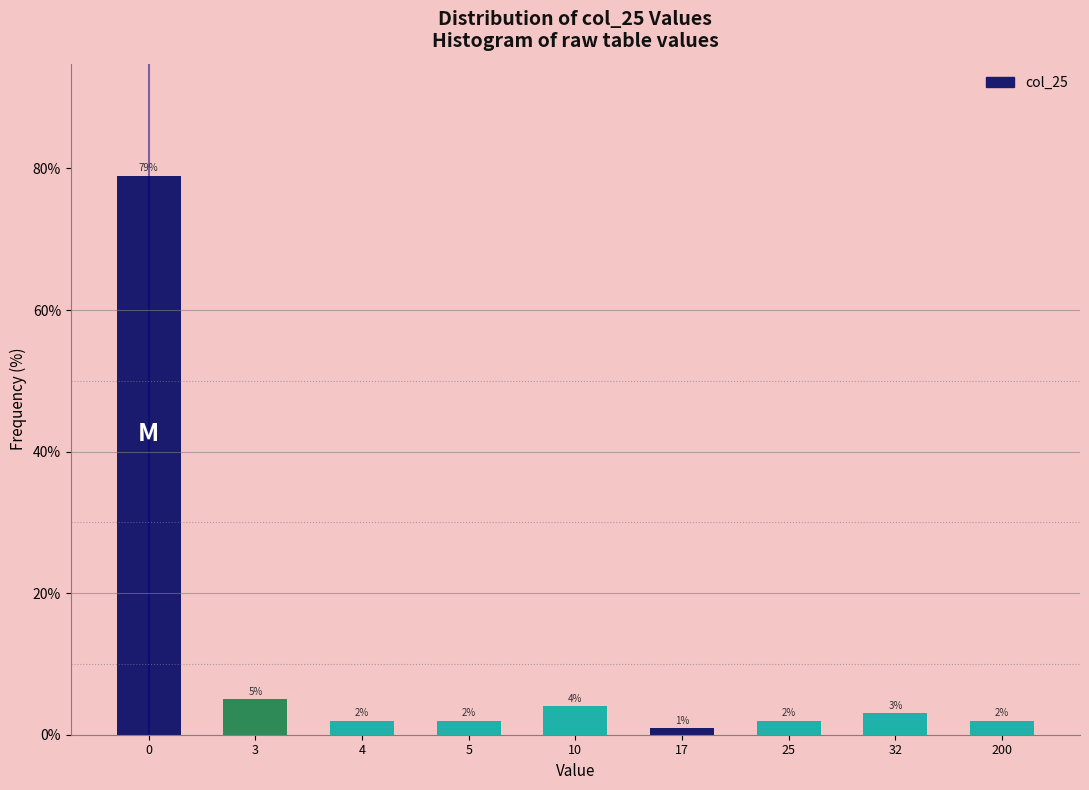

Reading left to right, list all the values displayed in this chart.

0=79	3=5	4=2	5=2	10=4	17=1	25=2	32=3	200=2